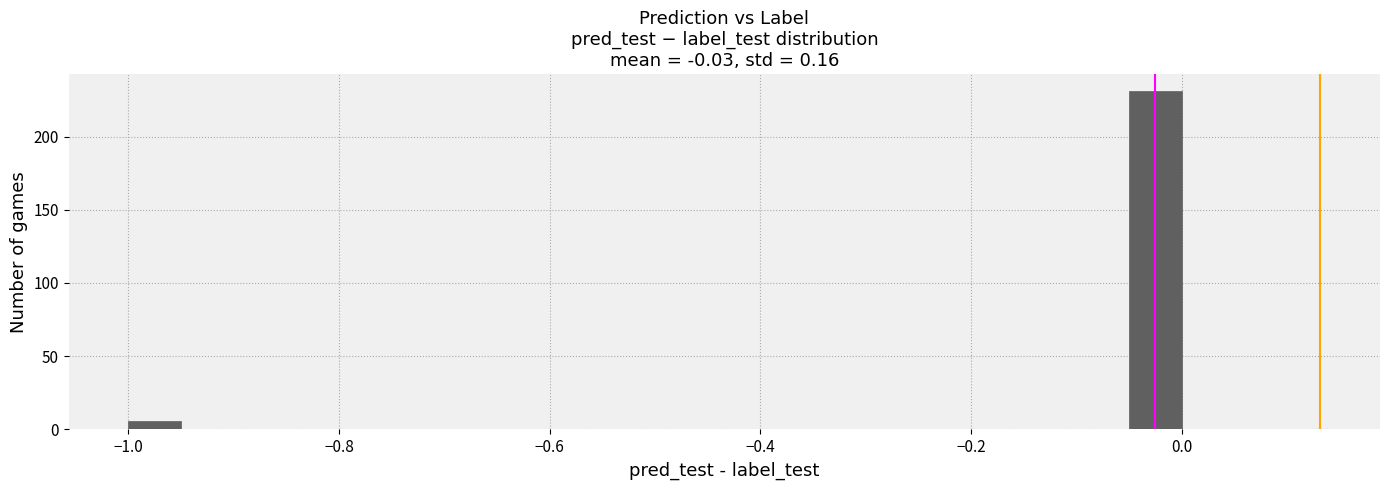

Read against the x-axis, roughly where is the centre of the tallest bar?

-0.02